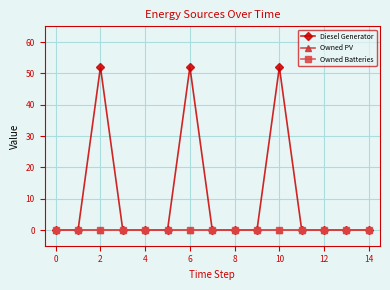

At how many categories does at least one series exceed 16?

3